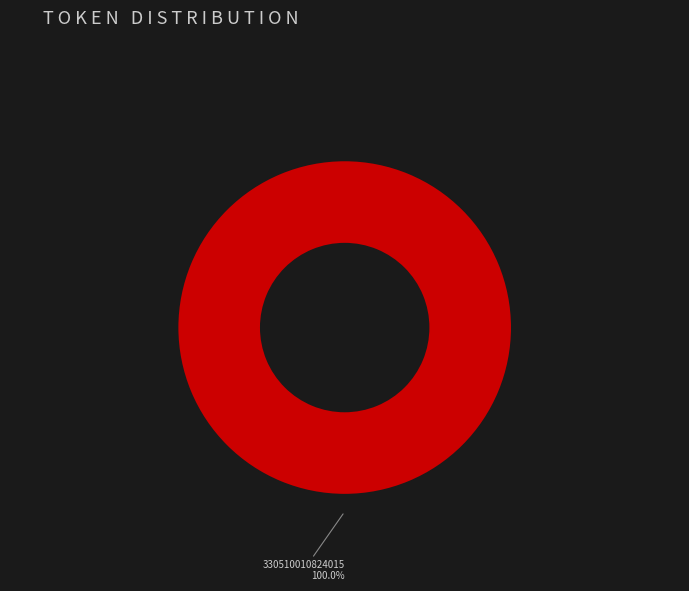

Is there any slice that represents more than half of the pie?

Yes